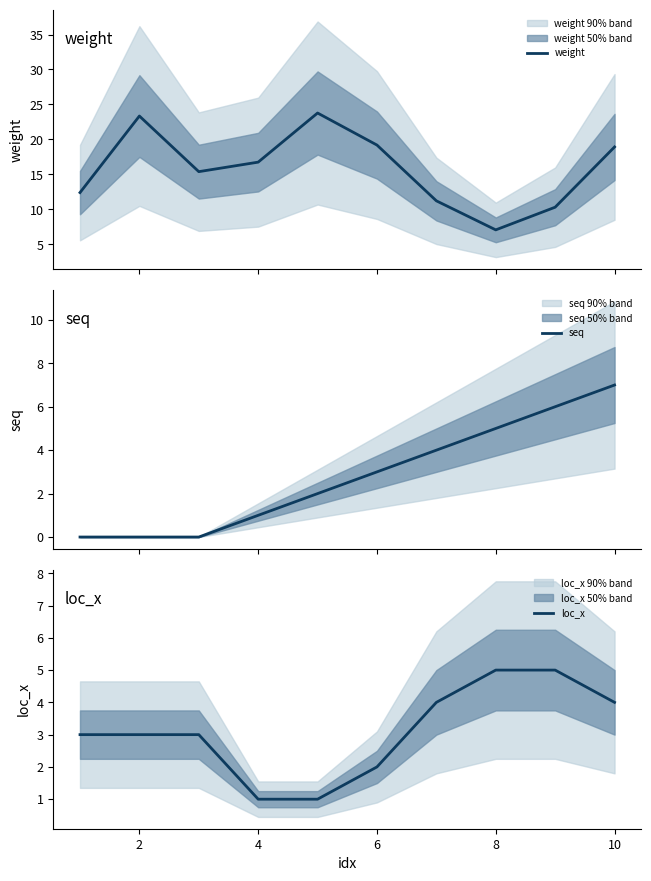

What are all the series names shown in the legend?

weight, seq, loc_x